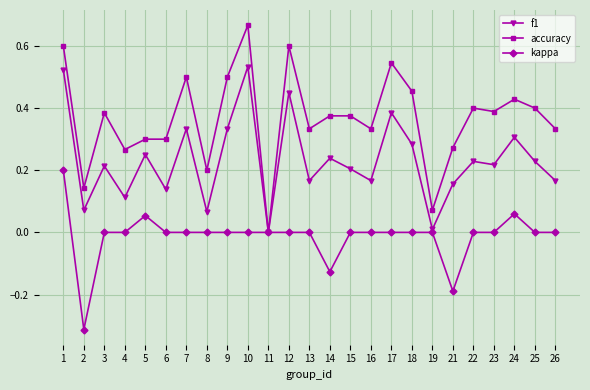

Which label corresponds to the smallest value in the chart?

2